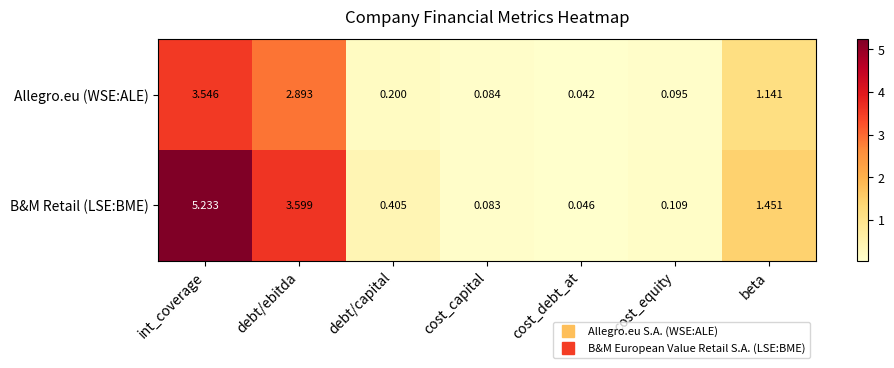

At which category is the sum across all series the highest?

int_coverage